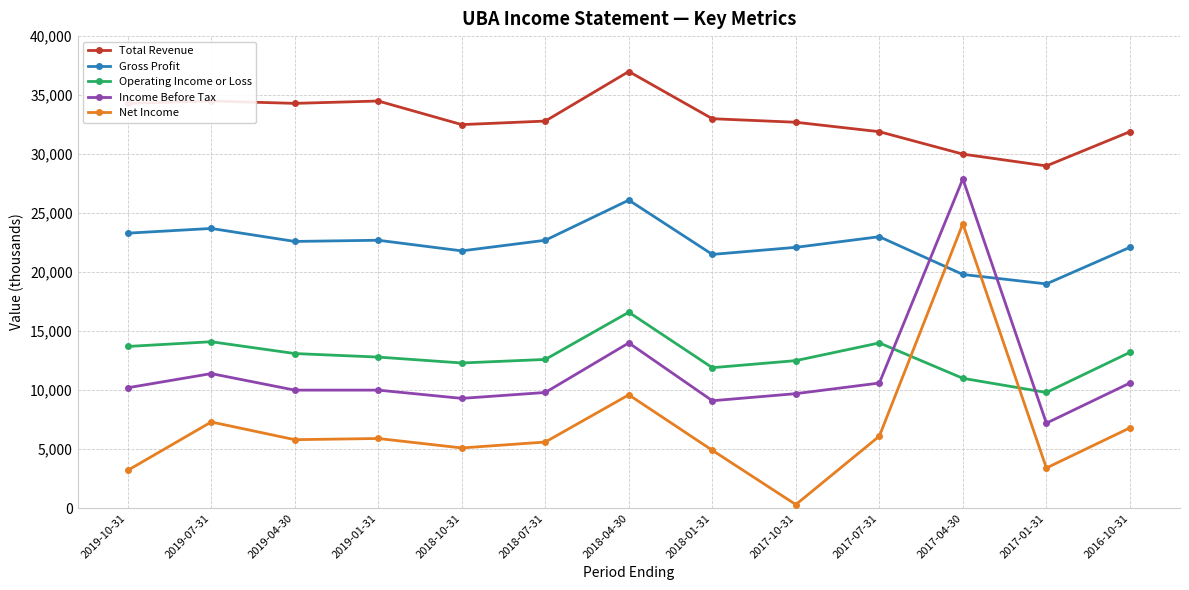

How many series are shown in this chart?

5